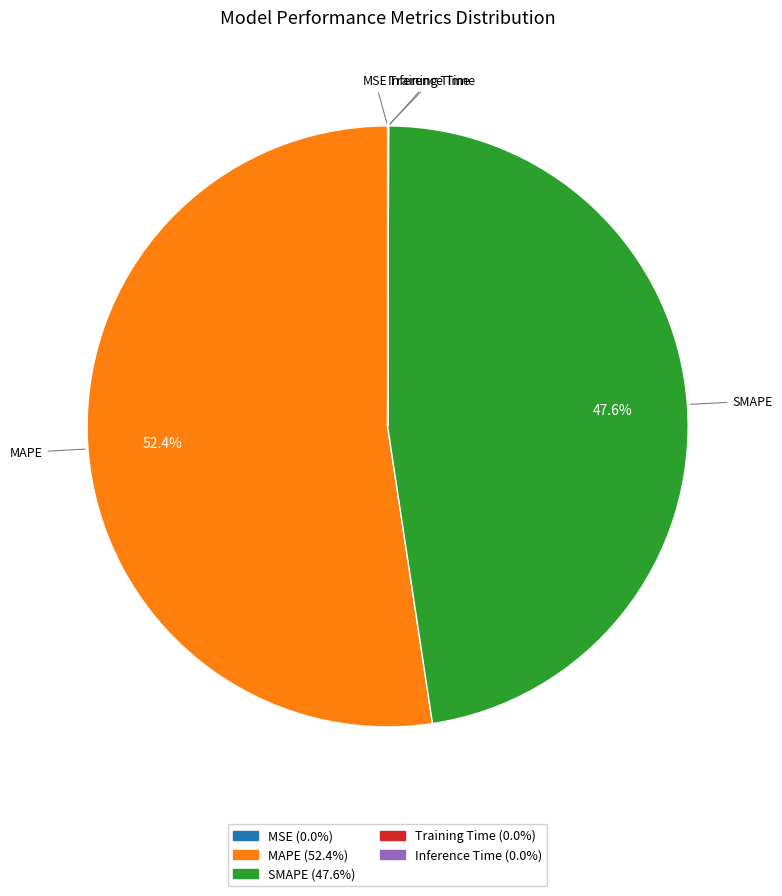

Does any single category account for the majority?

Yes